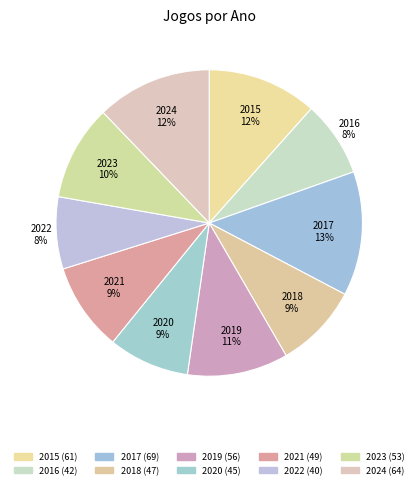

To the nearest percent, what is the average slice percentage?

10%